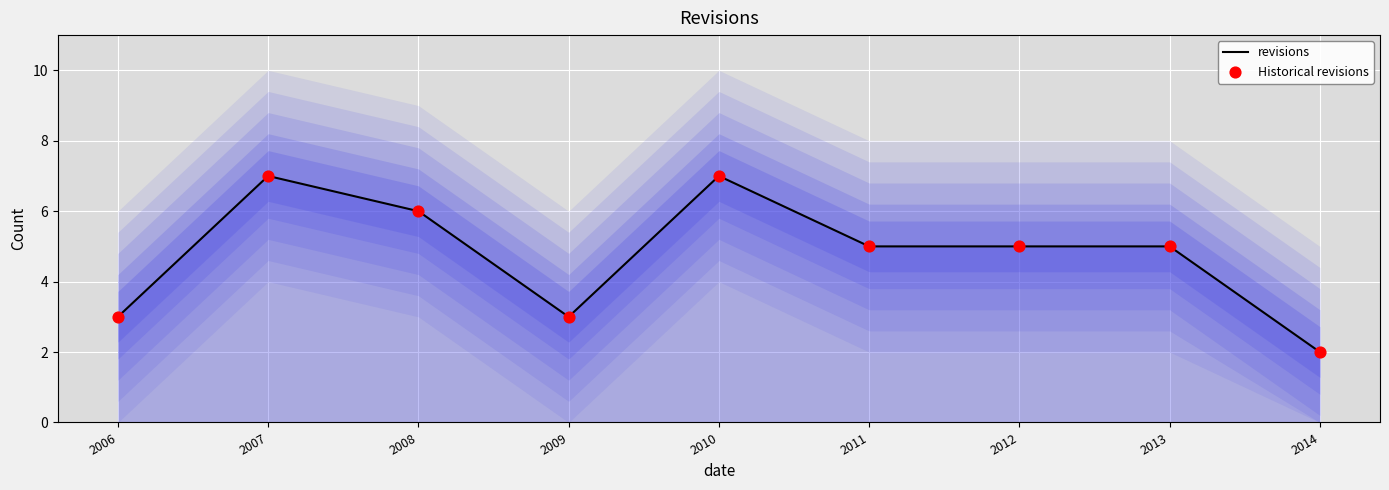

Is the value of Historical revisions at 2008 greater than the value of revisions at 2008?

No